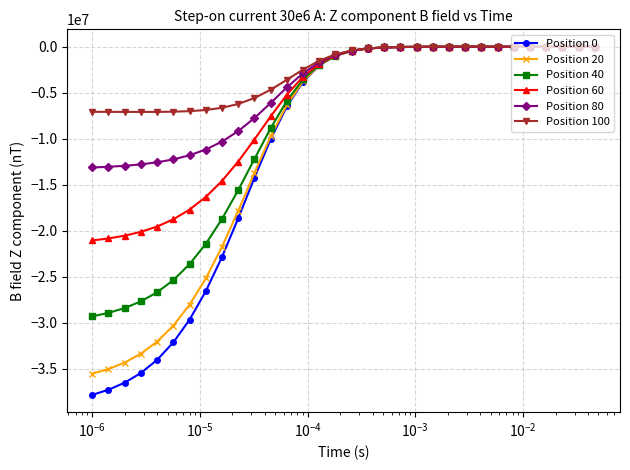

What is the value of the Position 100 point at the 18th from the left?

-180041.5